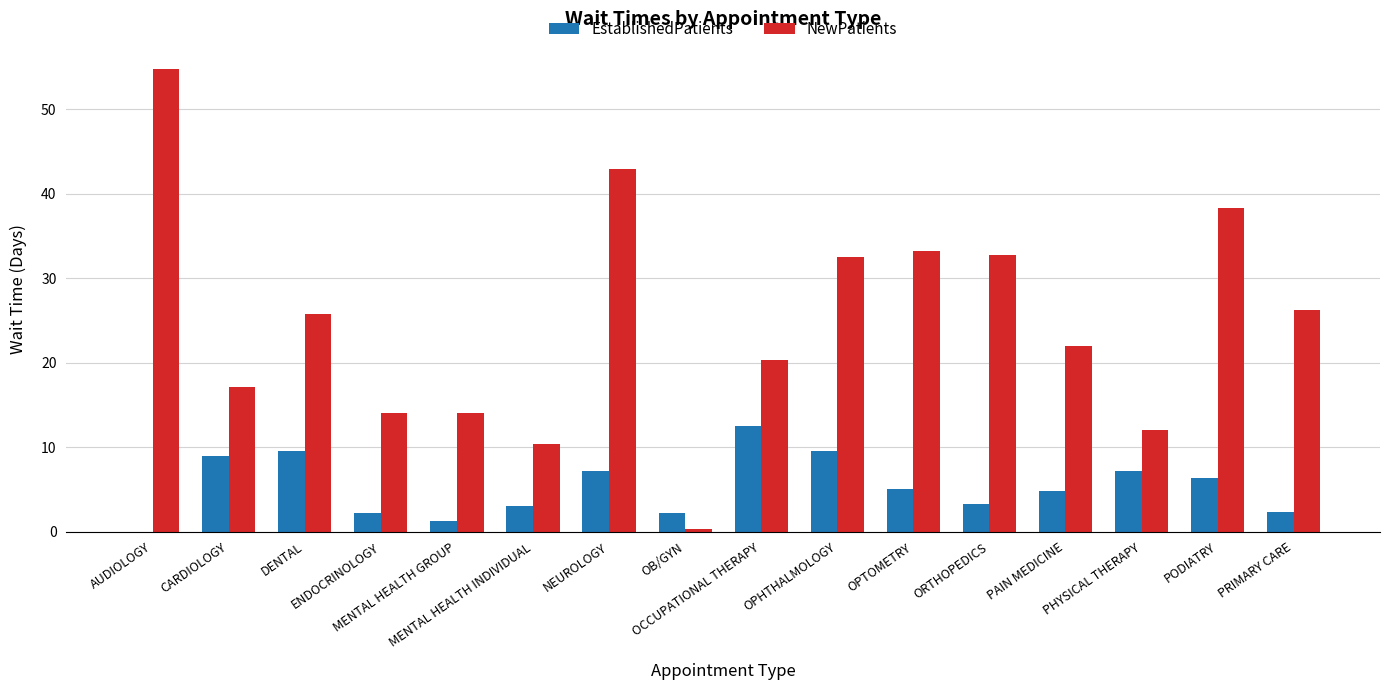

What is the sum of the EstablishedPatients values at OPHTHALMOLOGY and MENTAL HEALTH INDIVIDUAL?

12.5